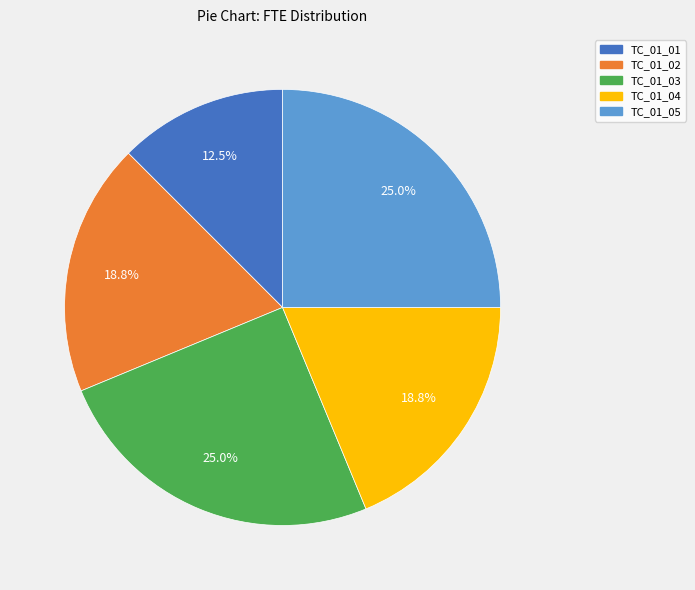

Combined, what portion of the pie is TC_01_03 and TC_01_05?

50.0%